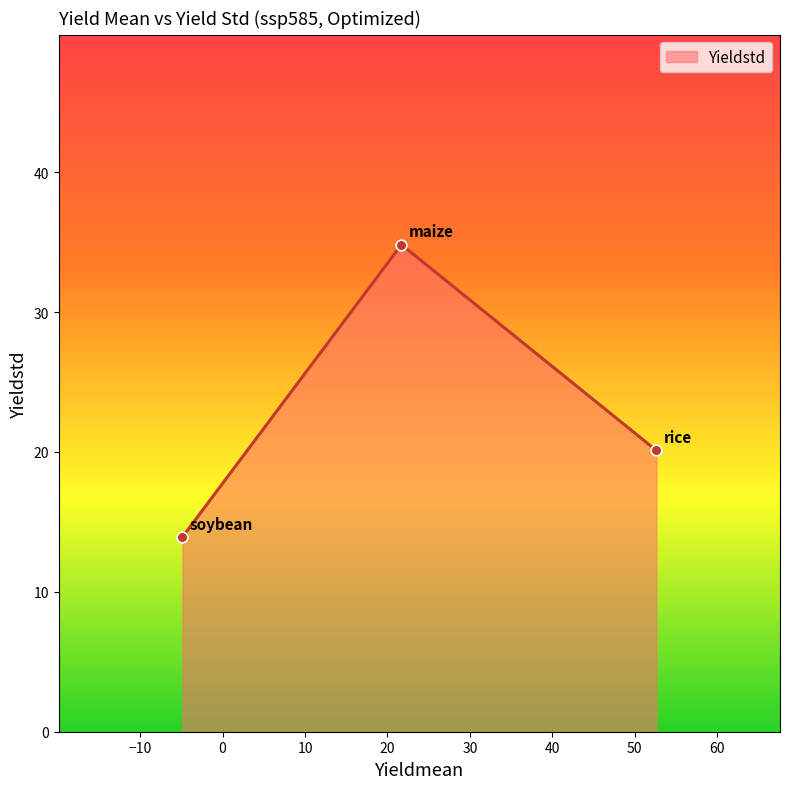

What is the average value?

22.9